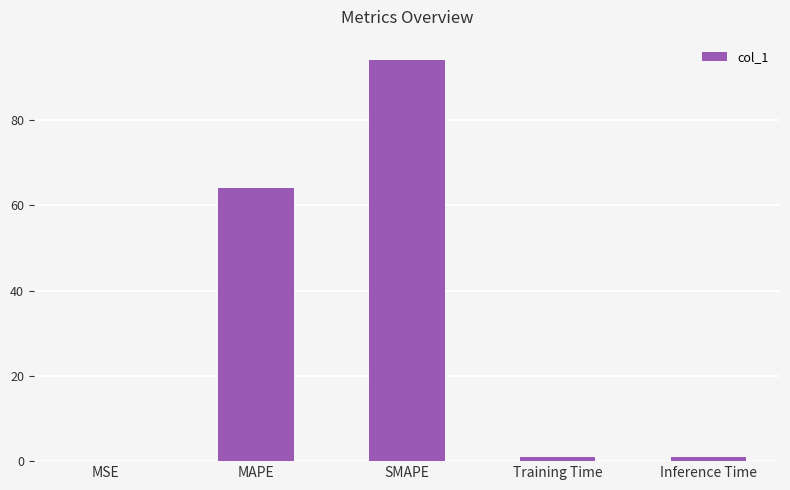

Which label corresponds to the largest value in the chart?

SMAPE